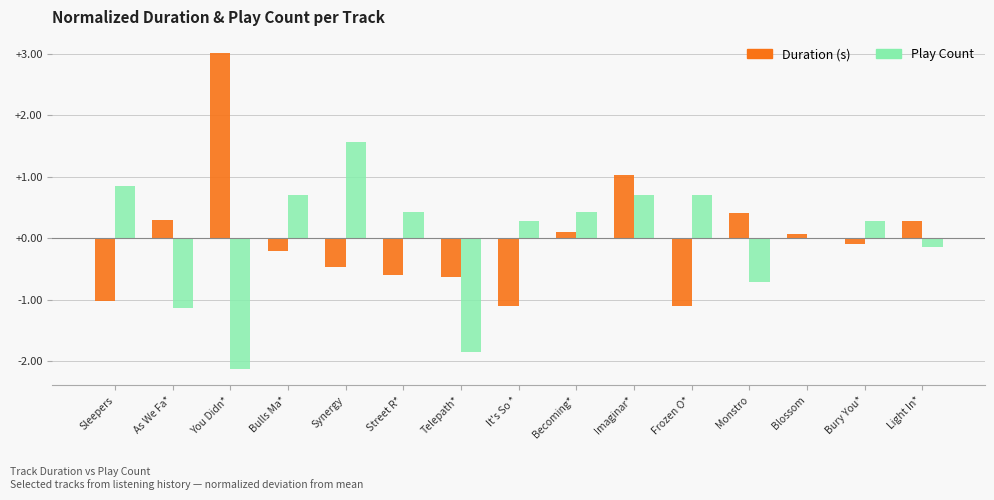

How many positive values does the Duration (s) series have?

7